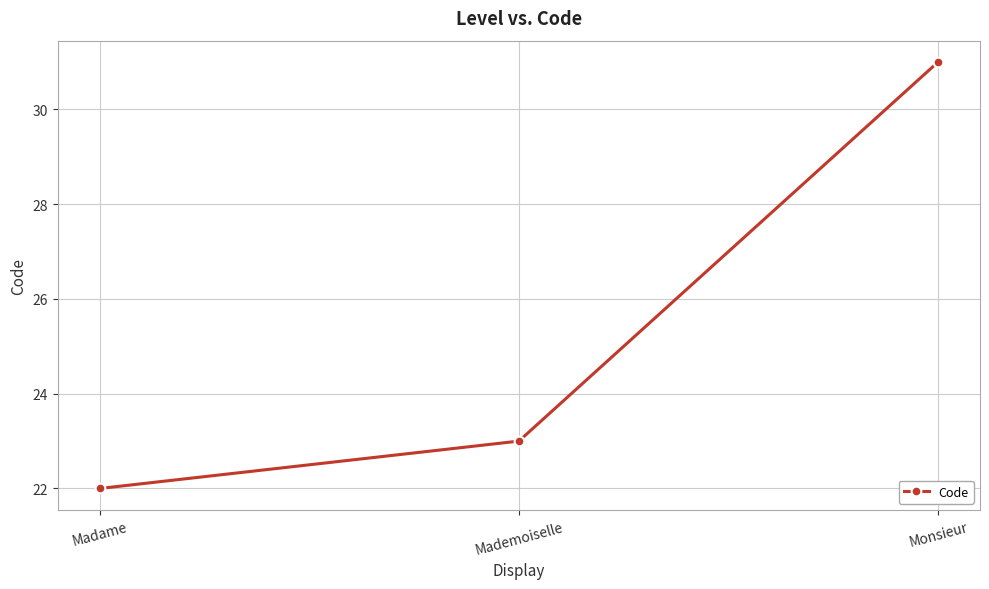

What position from the left is Madame?

1